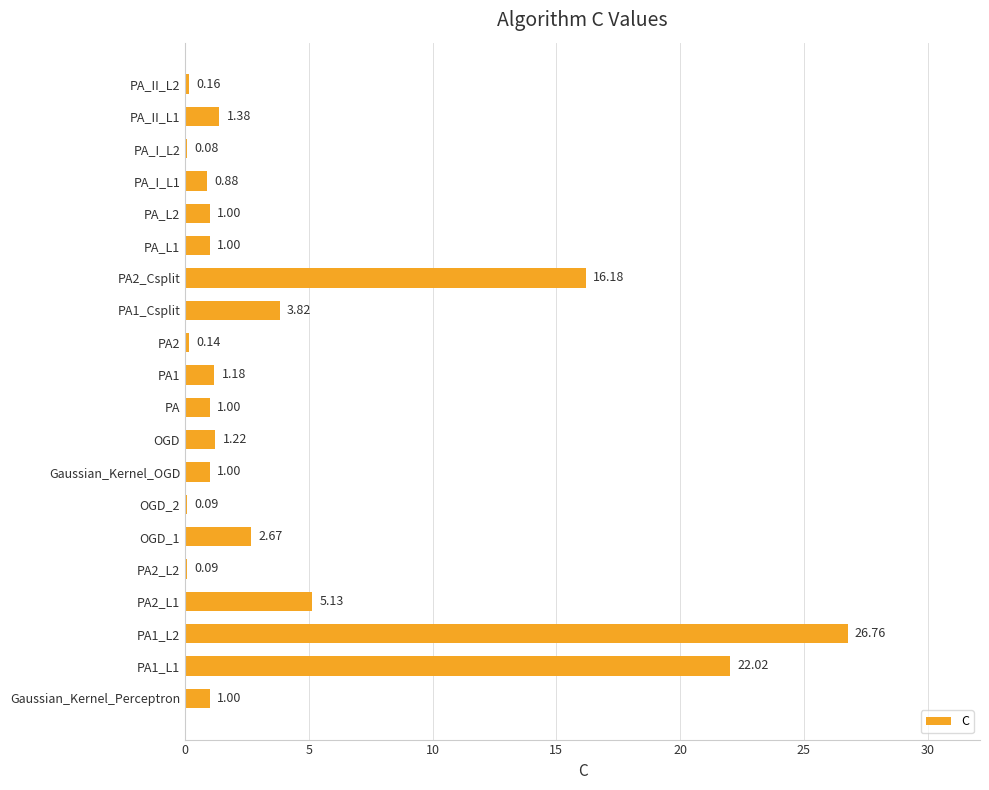

What is the sum of the values at Gaussian_Kernel_OGD and PA2_L1?

6.1